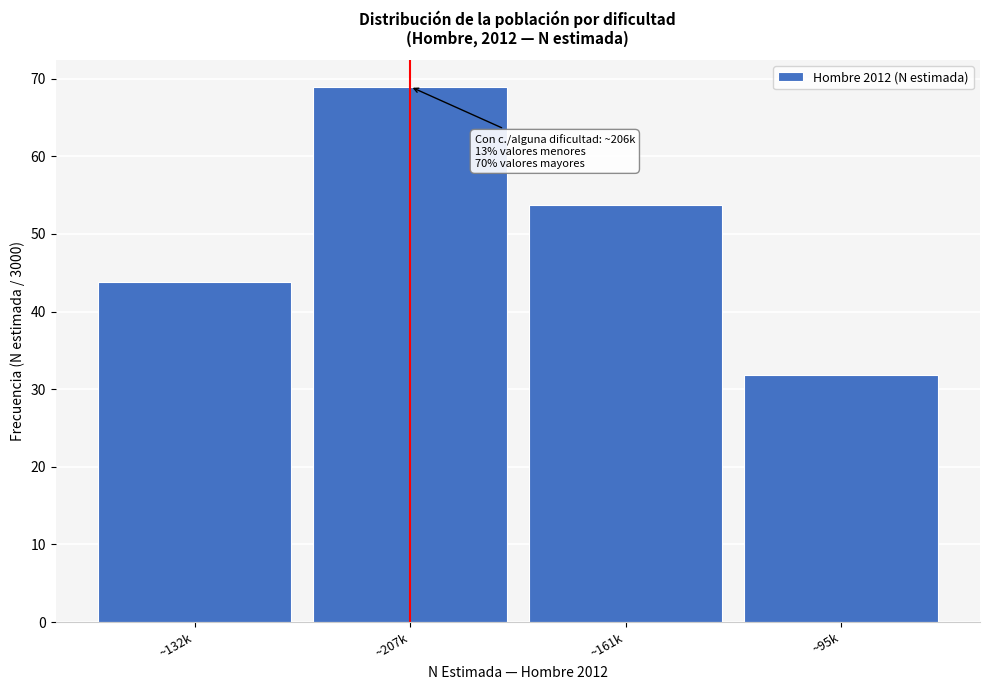

Reading left to right, what are all the values shown in this chart?

43.8	69.0	53.7	31.8